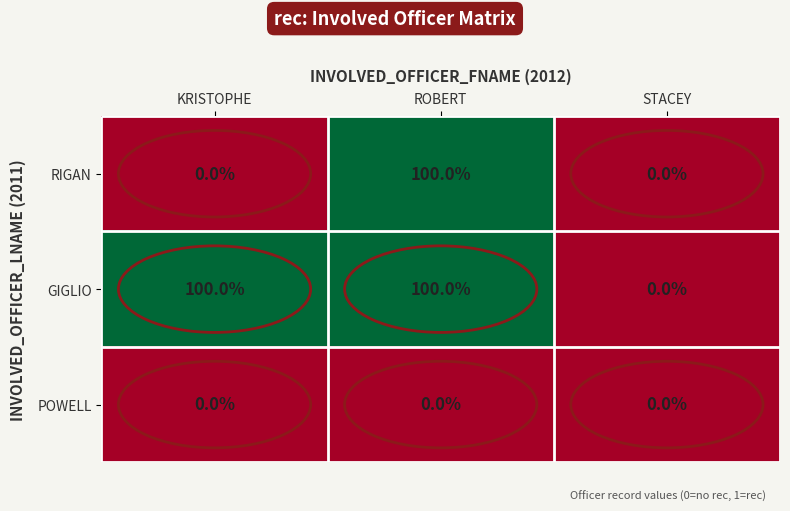

Is the value of RIGAN at KRISTOPHE greater than the value of POWELL at KRISTOPHE?

No